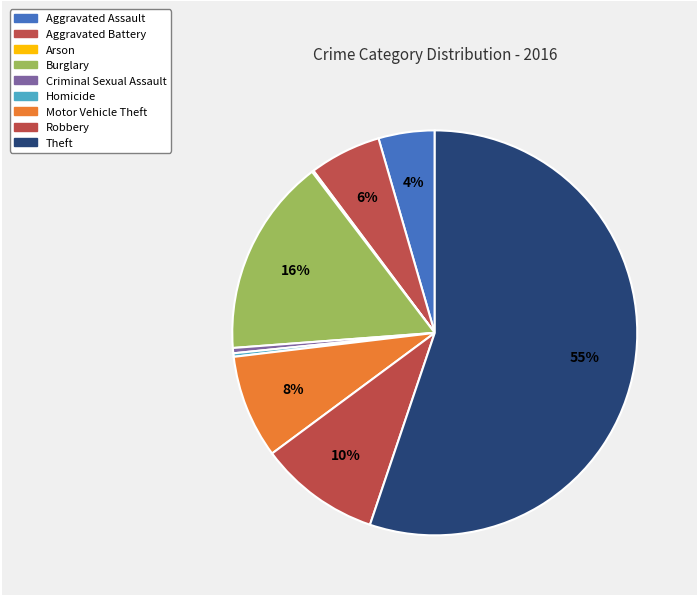

How many segments does this pie chart have?

9